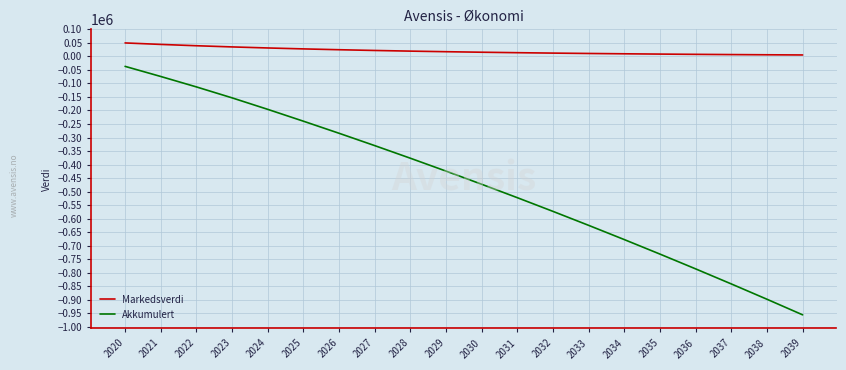

True or false: Akkumulert and Markedsverdi intersect in this chart.

False